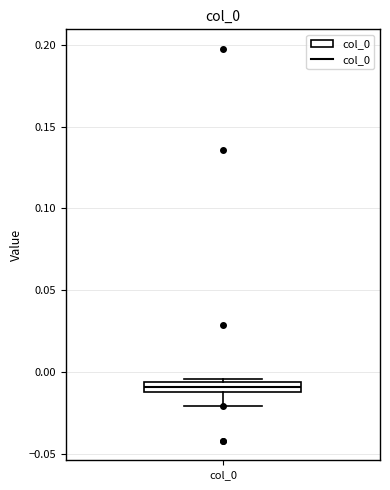

Where is the lower edge of the box for col_0 on the y-axis? The values are not printed on the chart, so give them approximately, as read against the axis.

-0.010